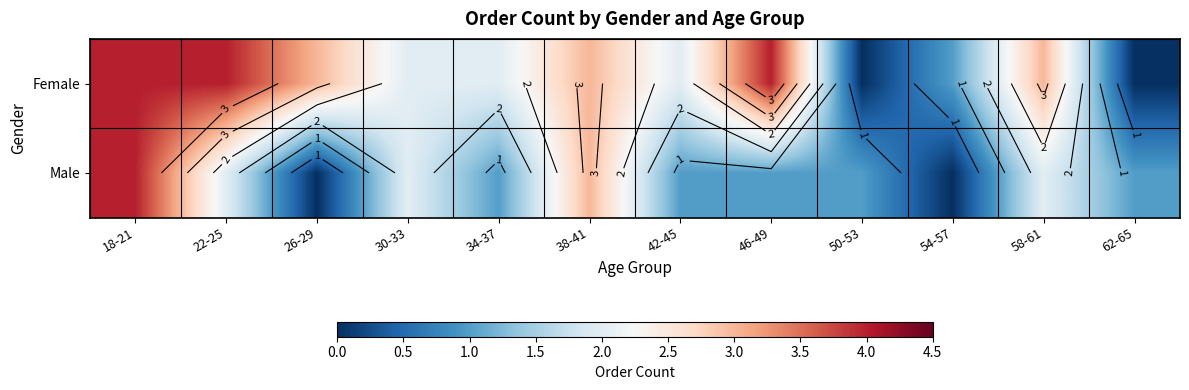

Which has a higher value, 34-37 or 46-49?

46-49